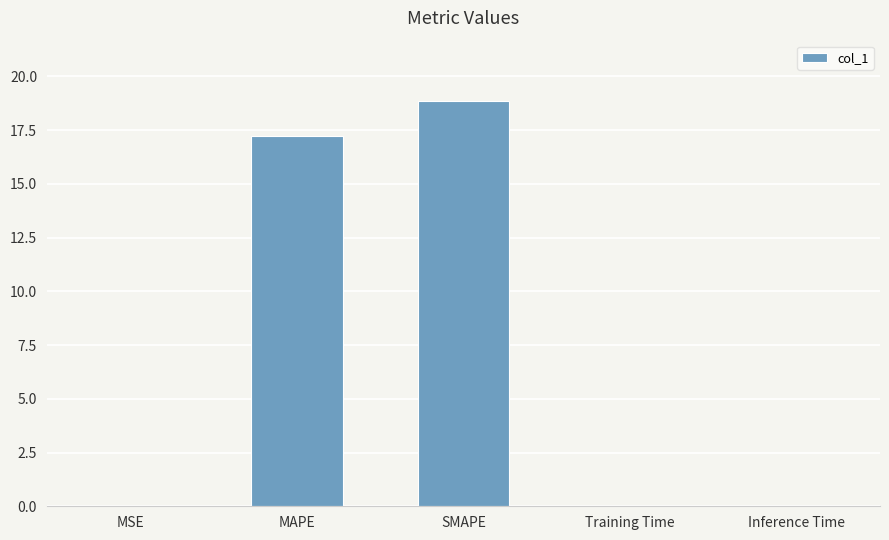

What is the greatest value displayed?

18.8